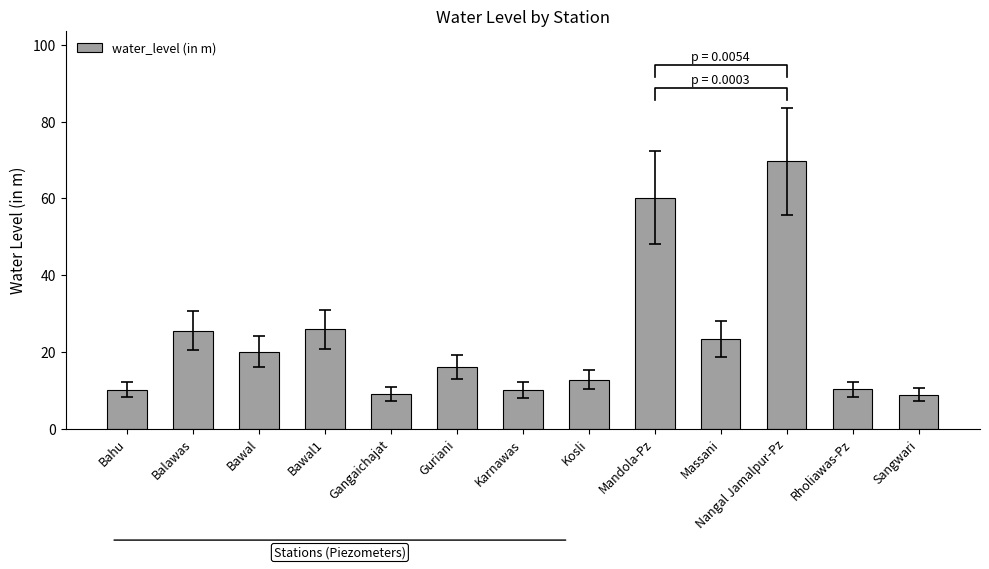

What is the ratio of the value at Bawal to the value at Nangal Jamalpur-Pz?

0.3